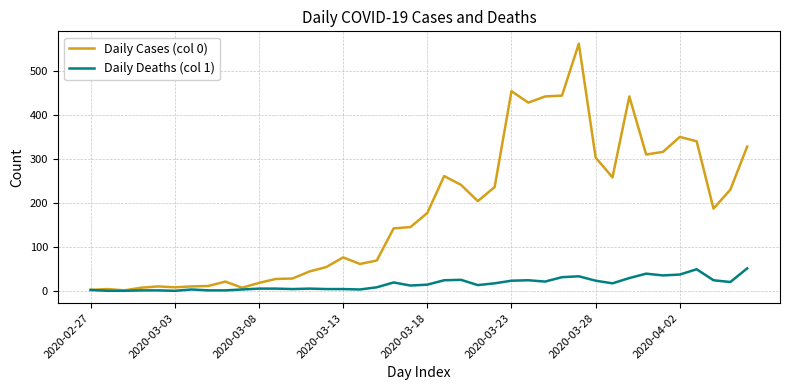

Rank the series by their maximum value, from lowest to highest.

Daily Deaths (col 1), Daily Cases (col 0)